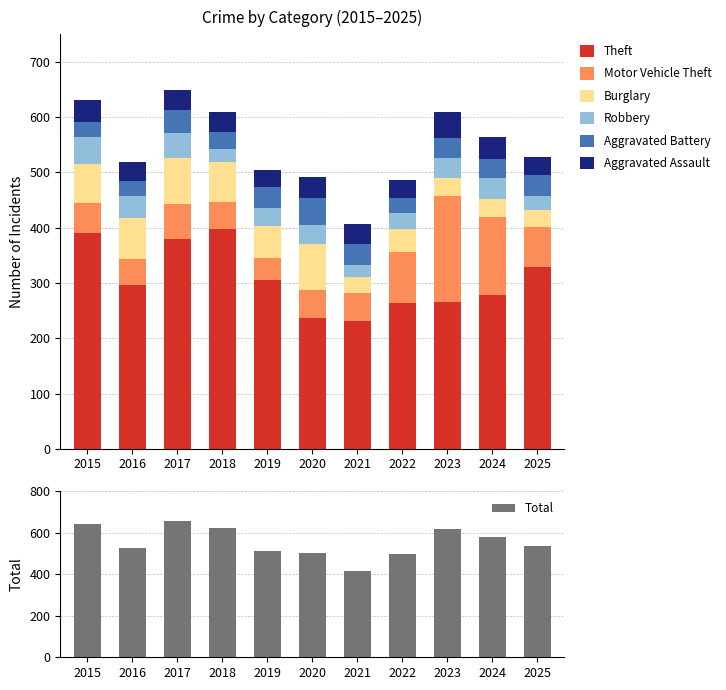

Which series has the largest total across all categories?

Theft